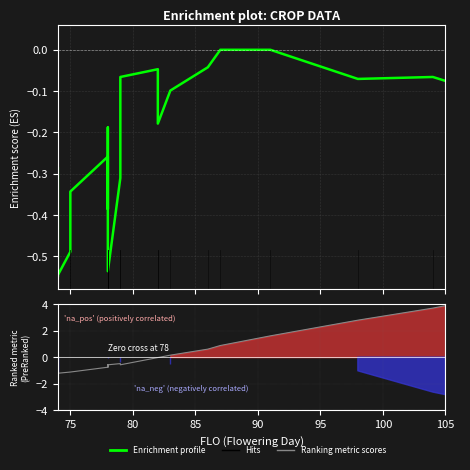

Which series has the largest range (max minus min)?

Ranking metric scores